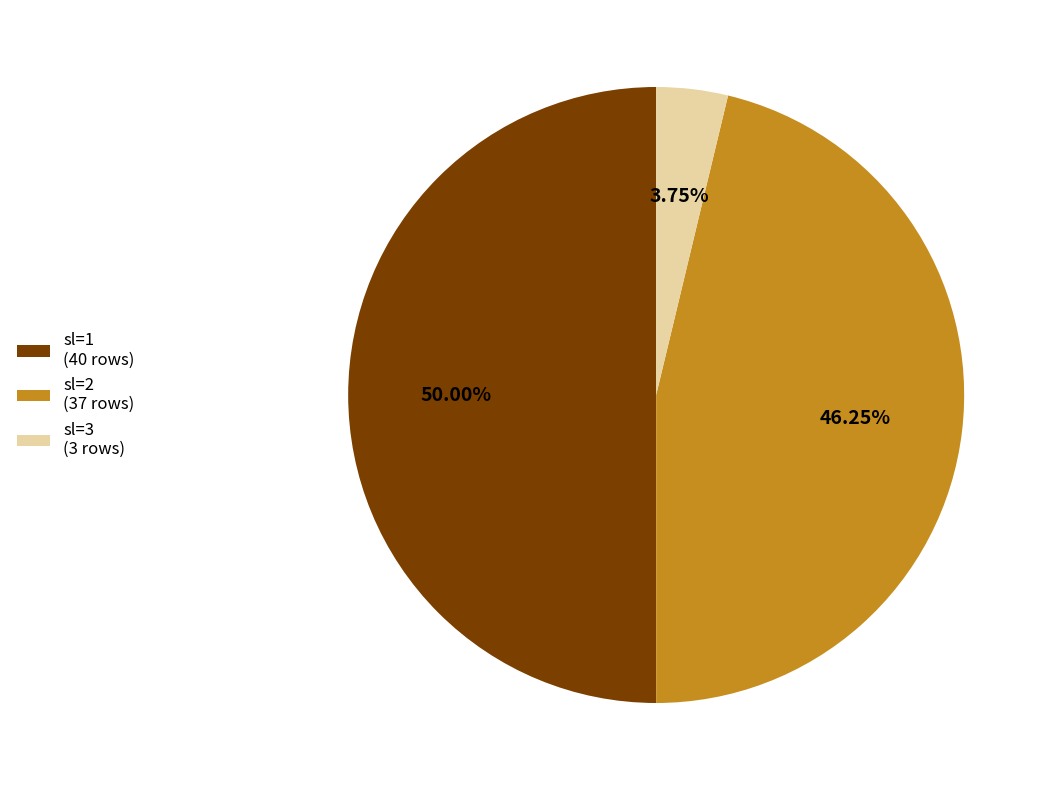

Which category has the smallest portion of the pie?

sl=3 (3 rows)